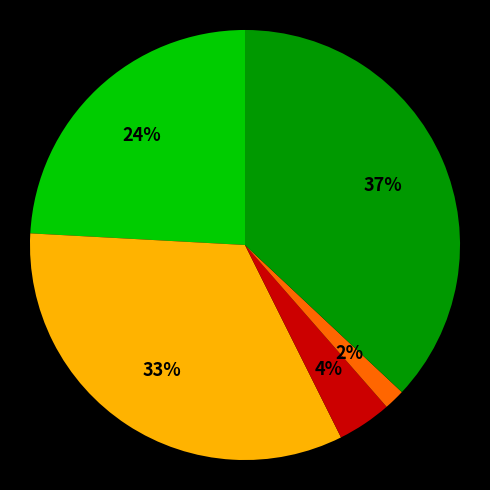

Does any single category account for the majority?

No